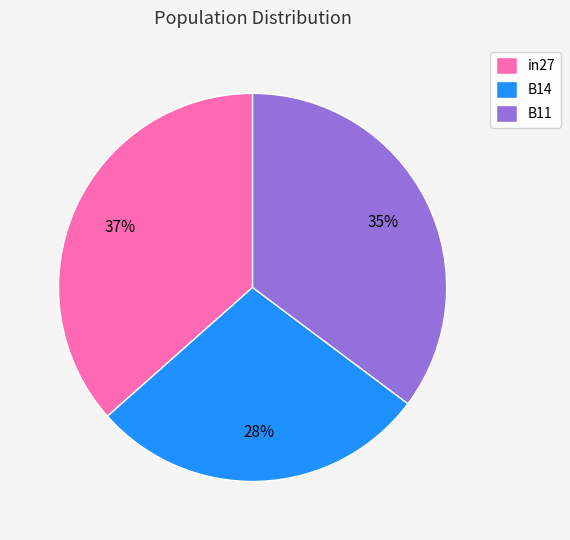

What percentage is the in27 slice, to the nearest percent?

37%